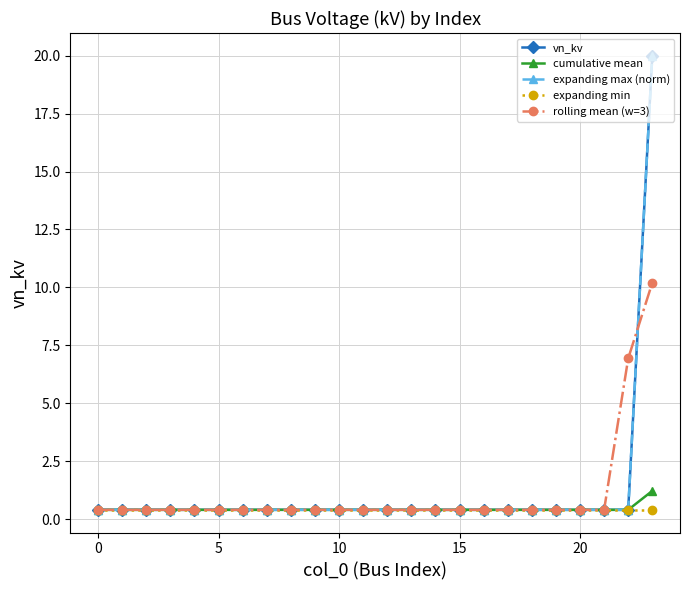

Which series has the widest spread of values?

vn_kv